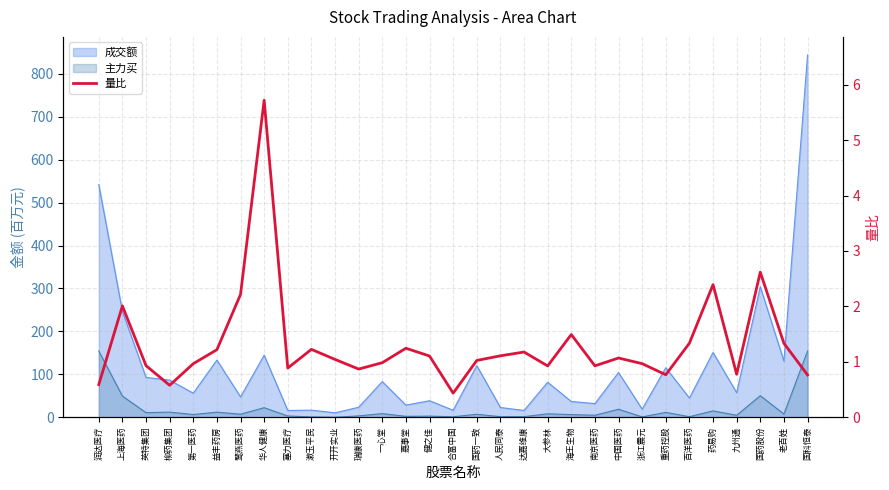

Between 百洋医药 and 健之佳, which is larger?

百洋医药